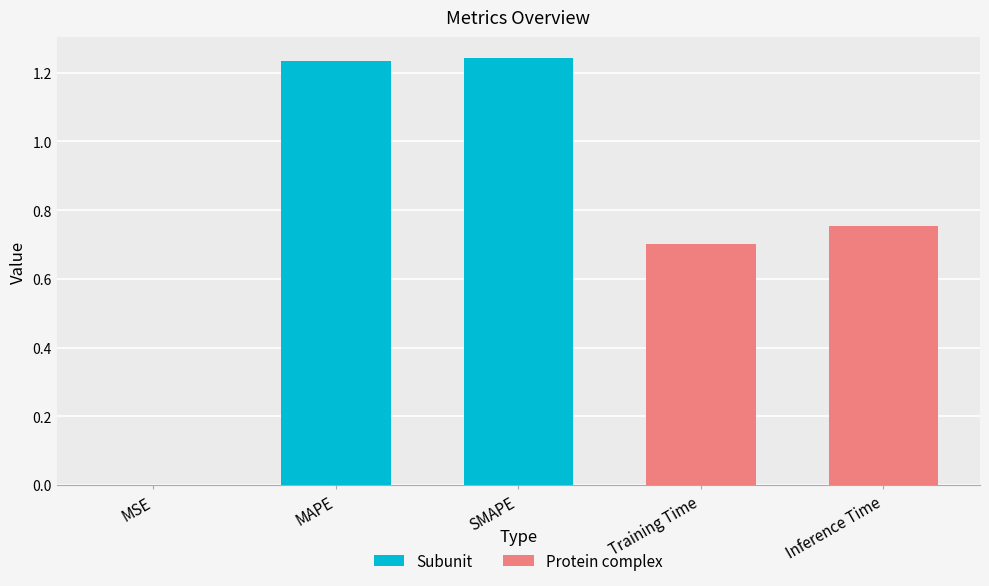

The value at MSE is 0.0. True or false?

True